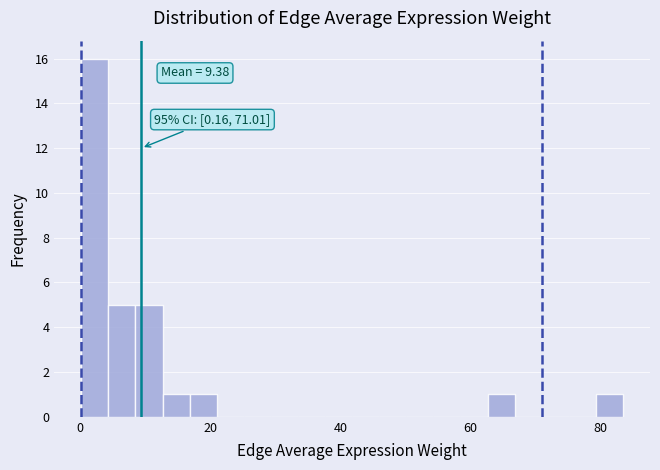

Read against the x-axis, roughly where is the centre of the tallest bar?

2